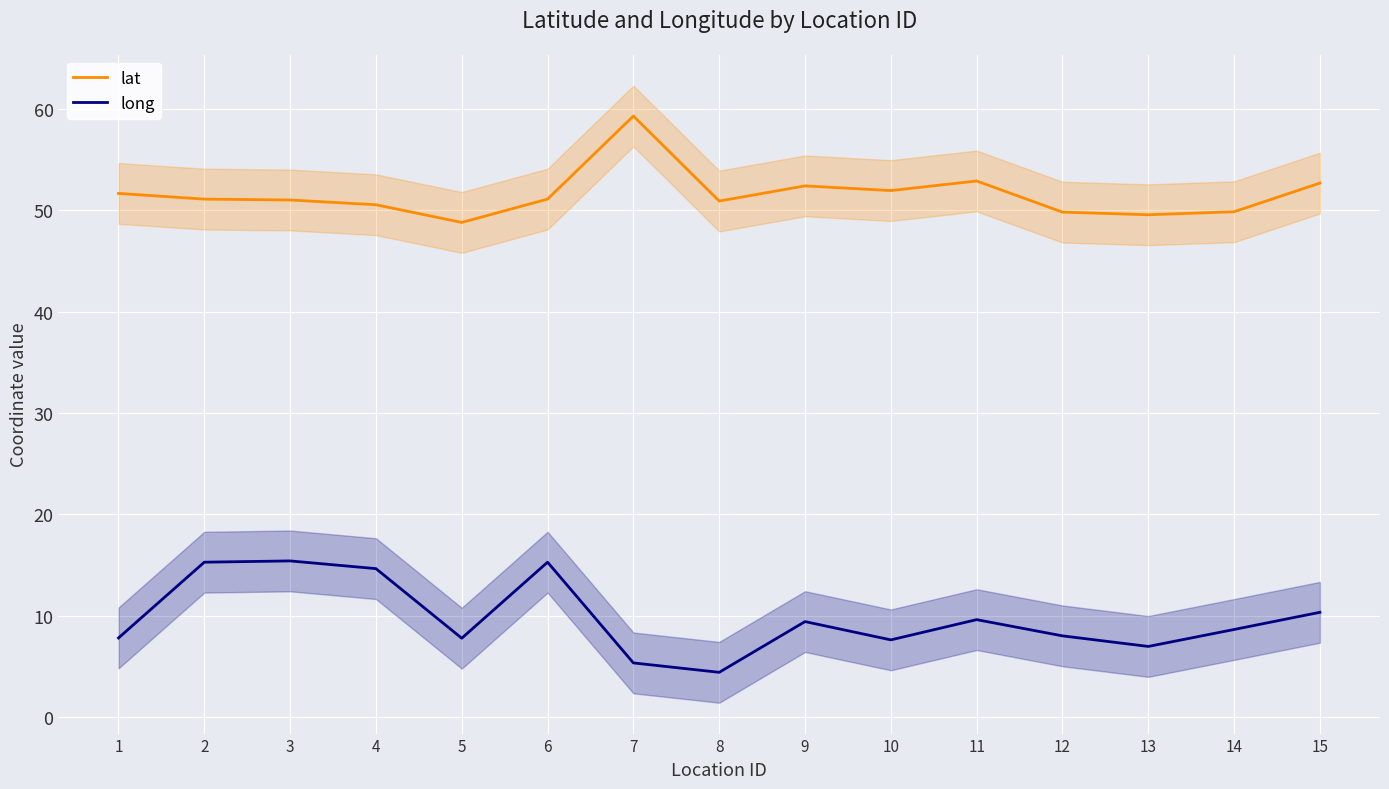

Does the chart display data point markers on the line(s)?

No